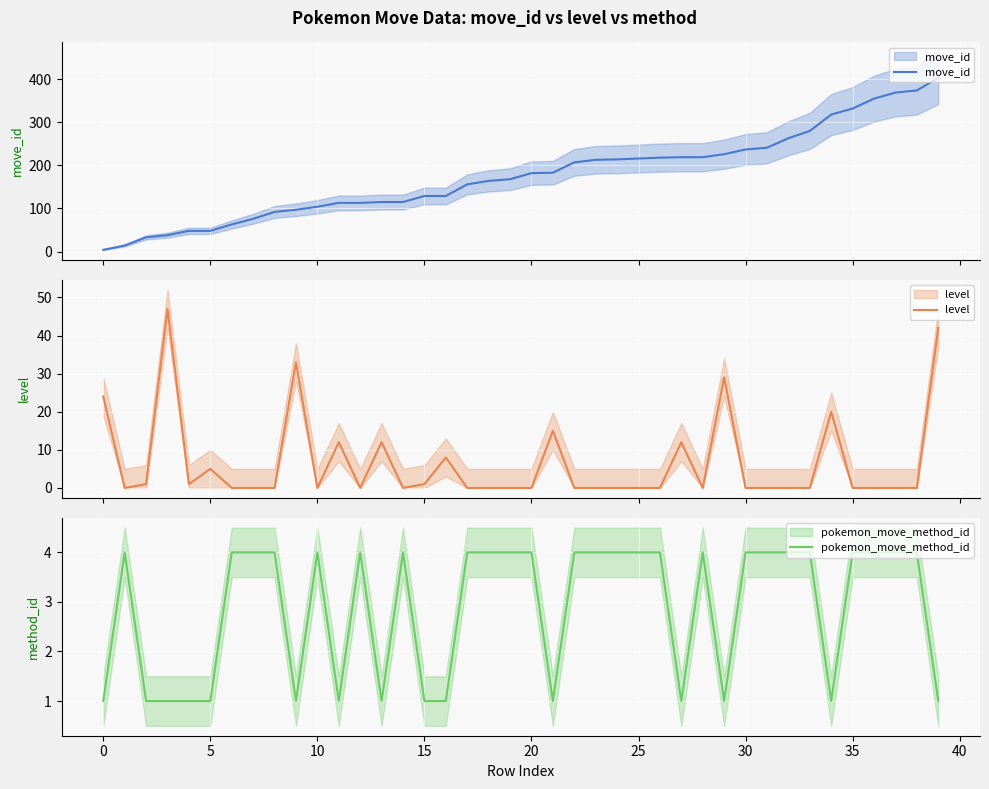

How many data points in move_id are above 182?

19